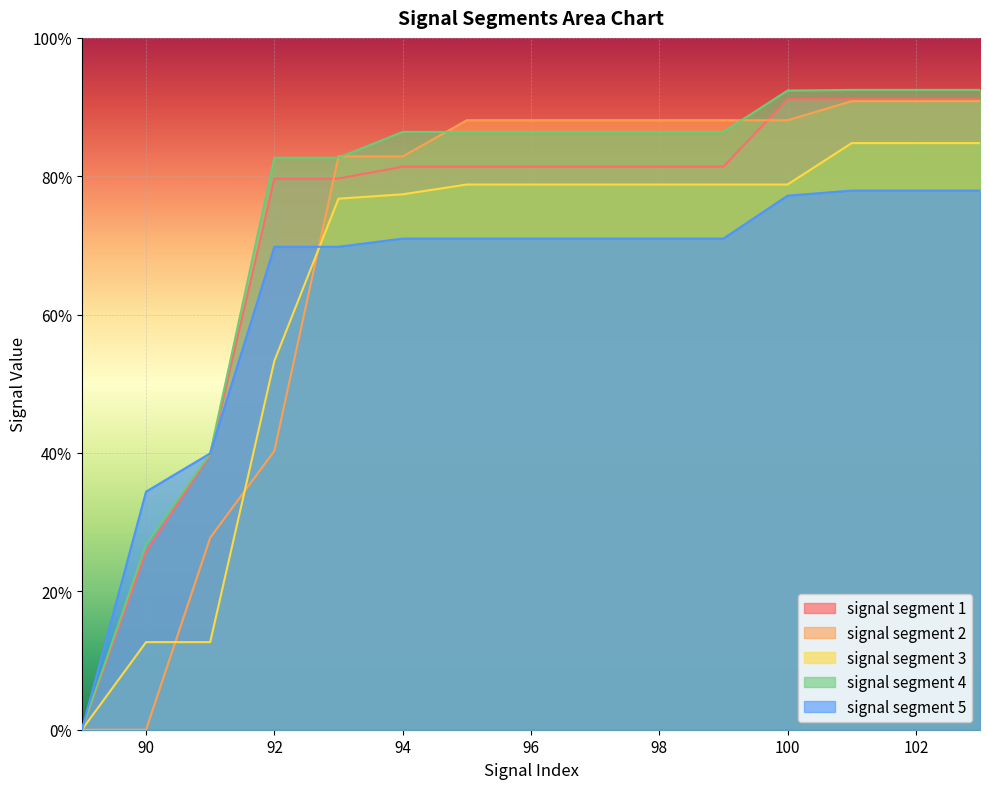

Does the chart display data point markers on the line(s)?

No